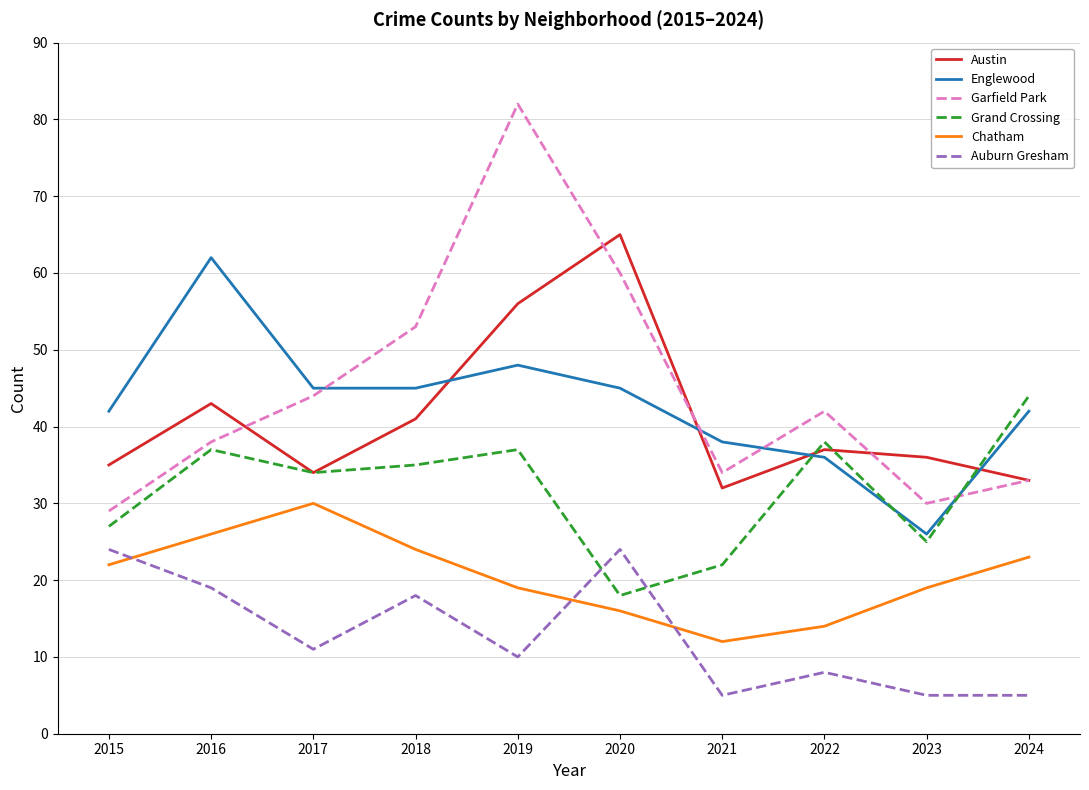

True or false: Chatham and Auburn Gresham intersect in this chart.

True